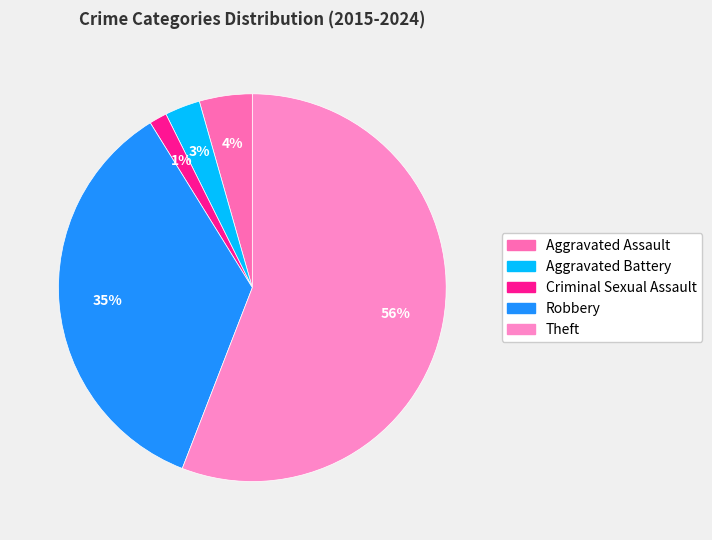

How much of the chart is everything except Aggravated Battery?

97.1%